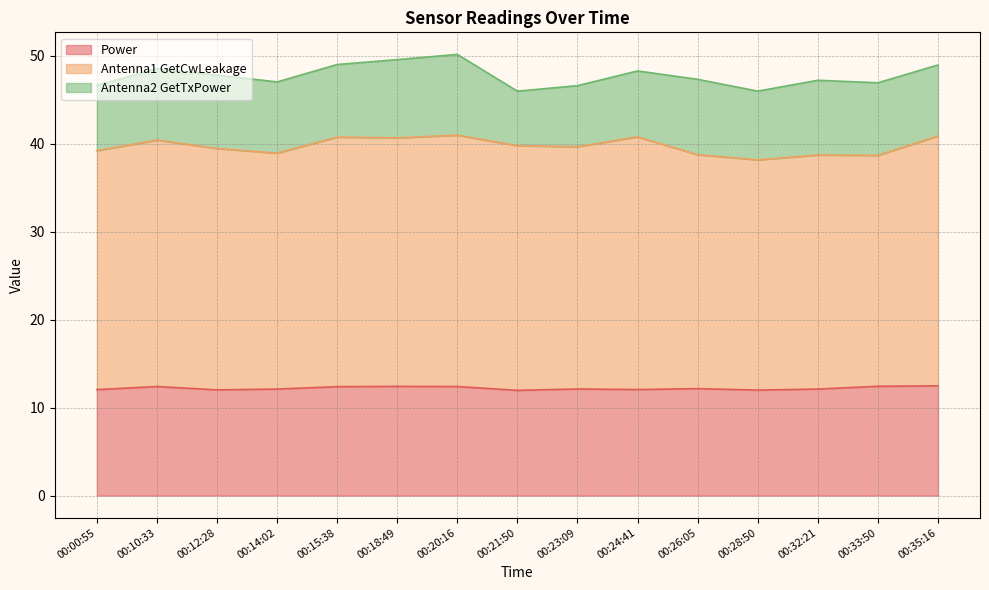

What is the total value across all series at 00:14:02?

47.0